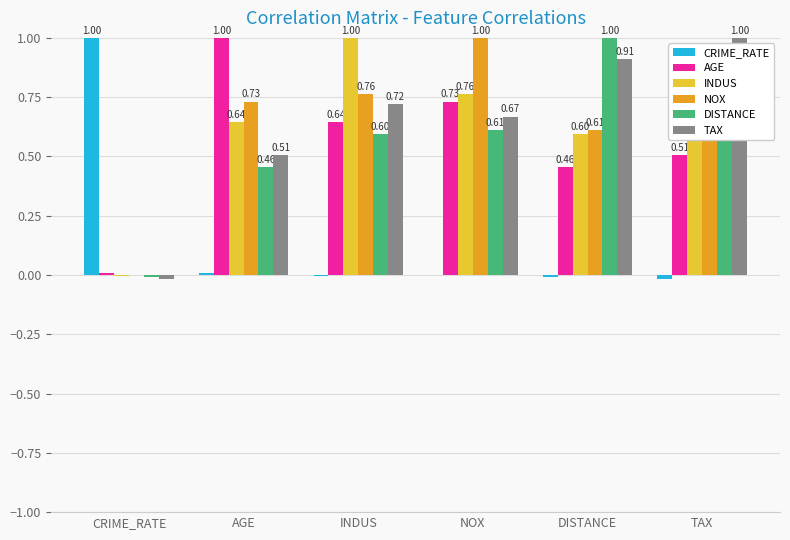

What is the sum of all CRIME_RATE values?

1.0